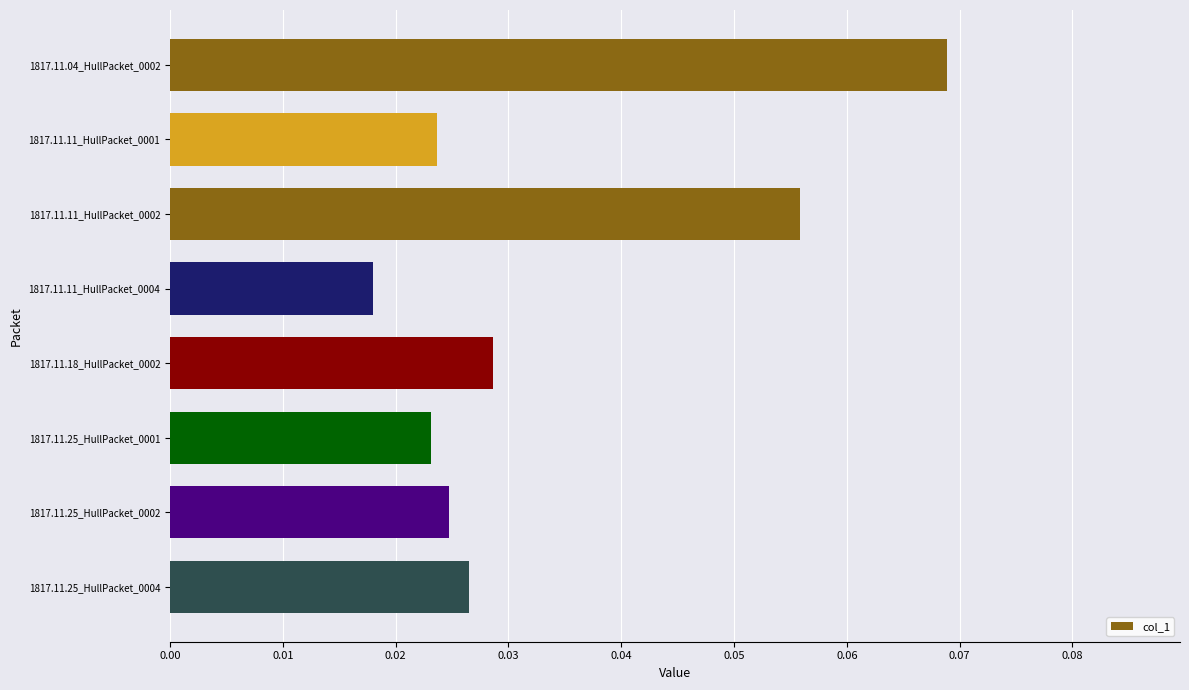

Which category has the lowest value across all series?

1817.11.11_HullPacket_0004